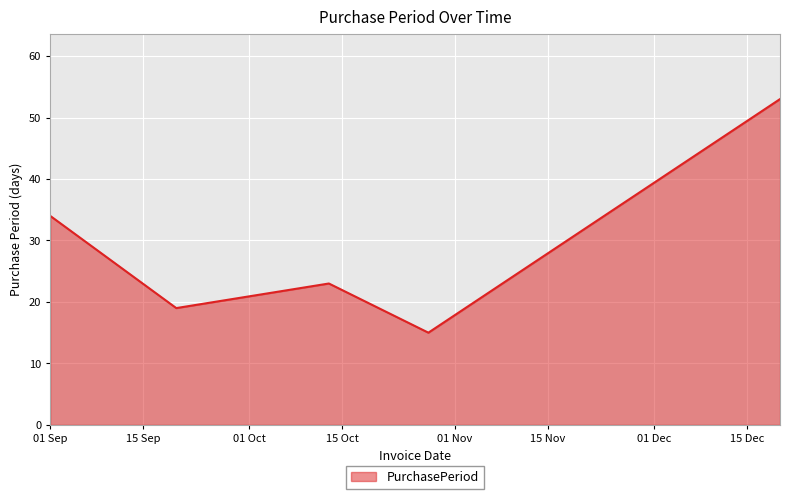

Reading left to right, list all the values displayed in this chart.

34	19	23	15	53